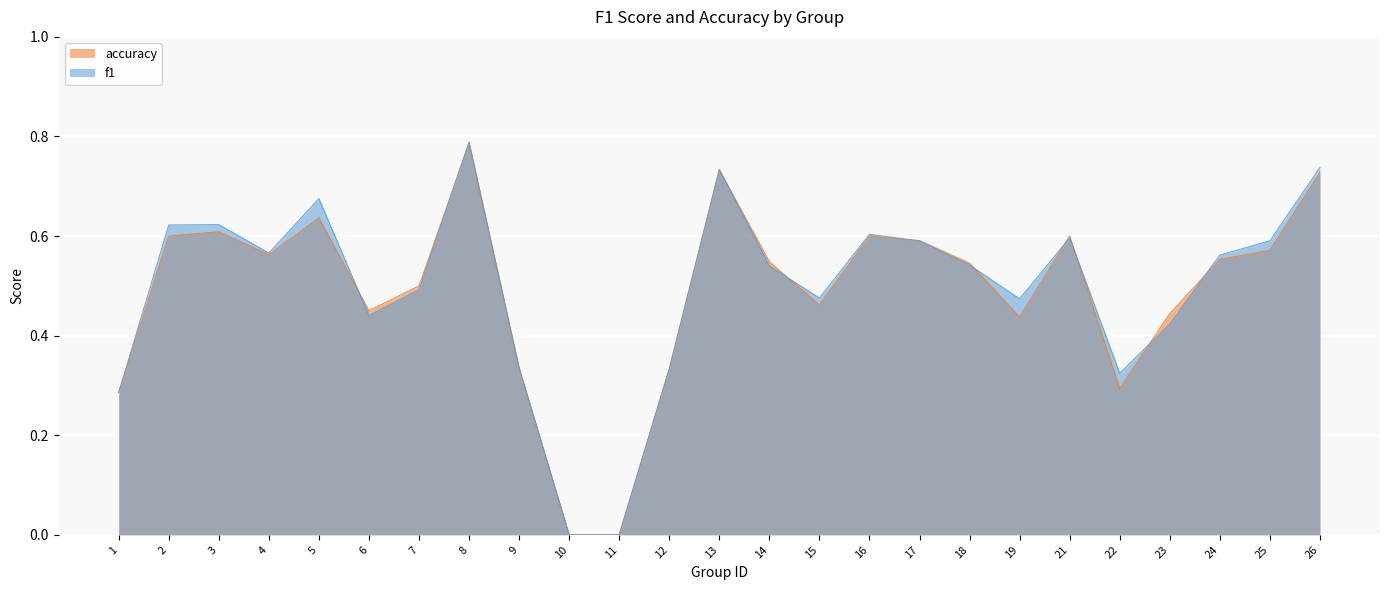

Between which two adjacent categories do accuracy and f1 first intersect?

5 and 6